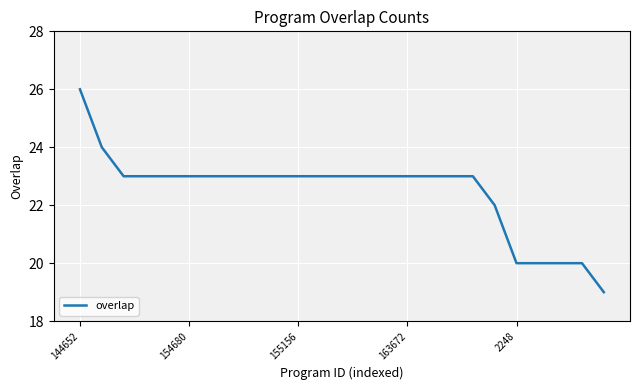

What is the greatest value displayed?

26